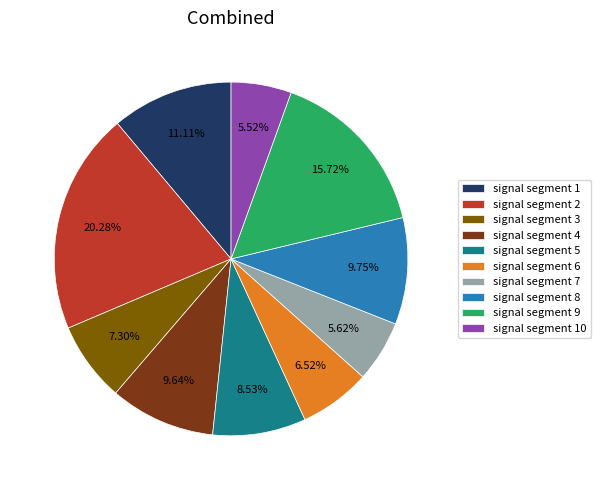

Does any single category account for the majority?

No